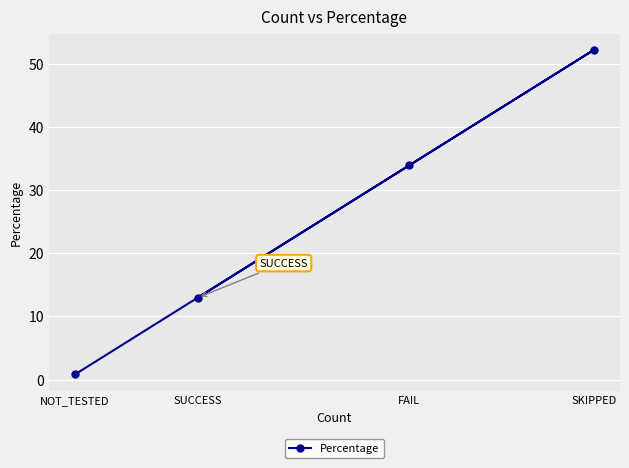

How many distinct data groups are displayed?

1